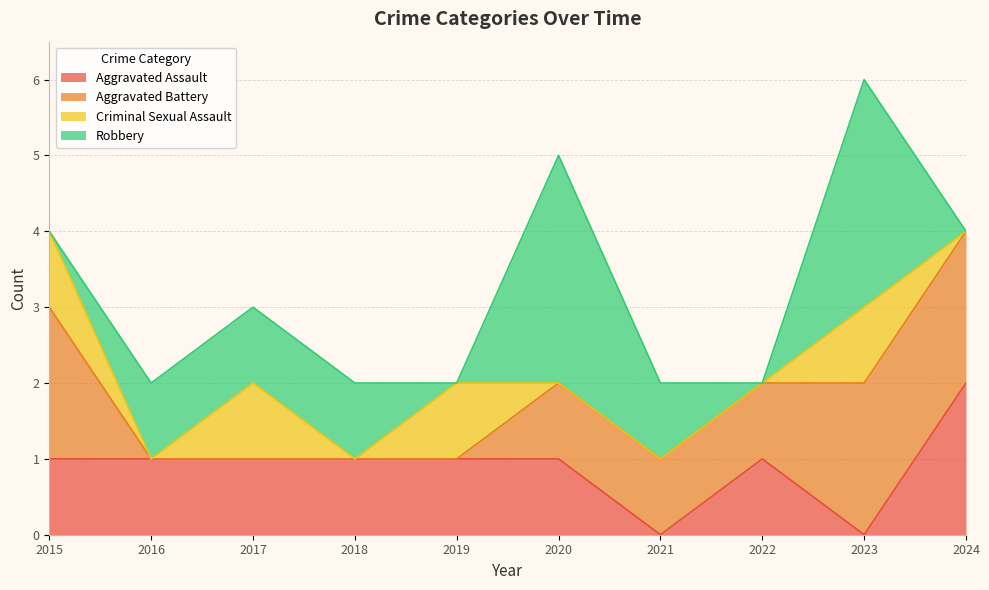

Which label corresponds to the smallest value in the chart?

2021